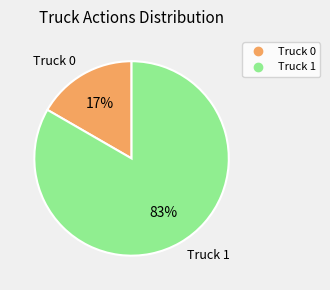

What is the smallest slice in the pie chart?

Truck 0